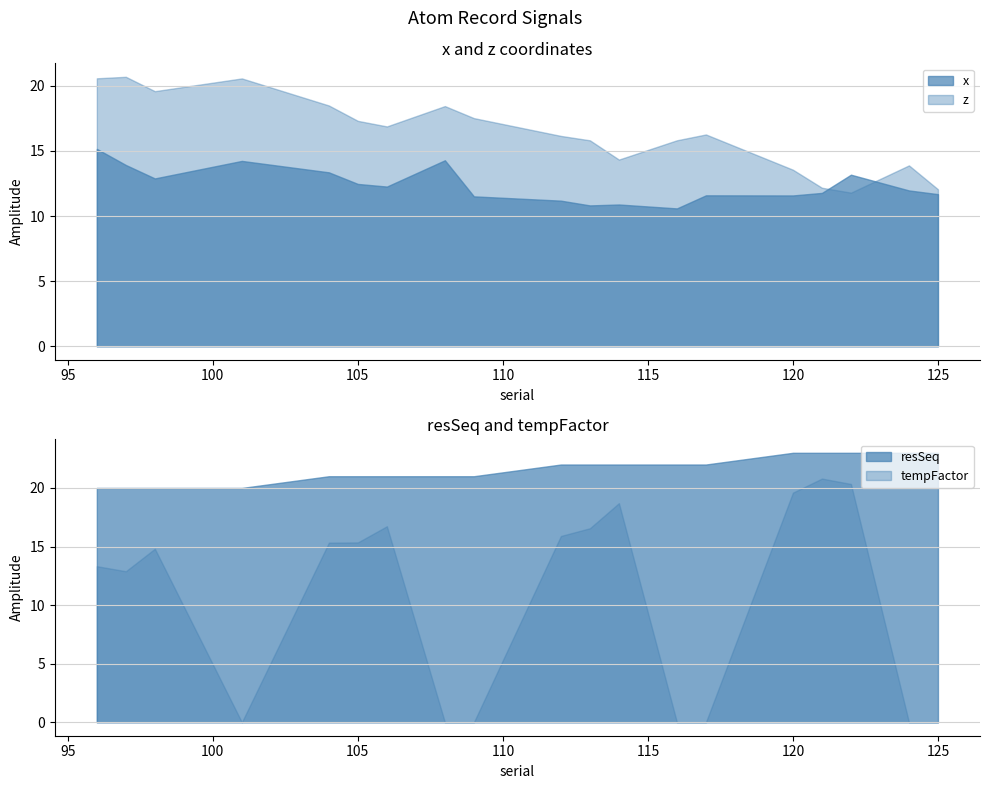

The value of z at 124 is 4.4. True or false?

False